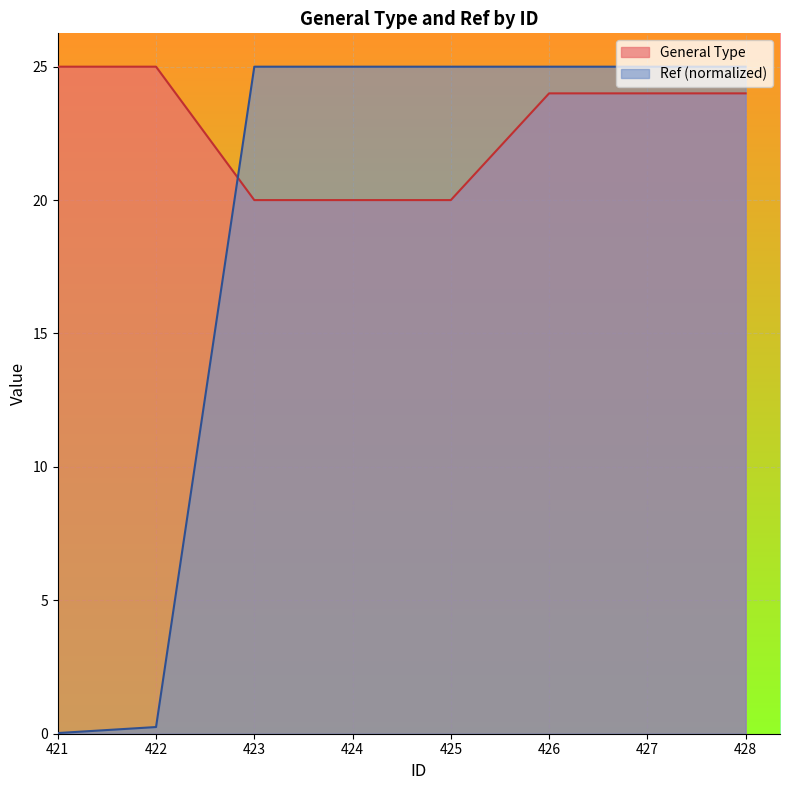

True or false: Ref has more than 1 interior local peaks.

False